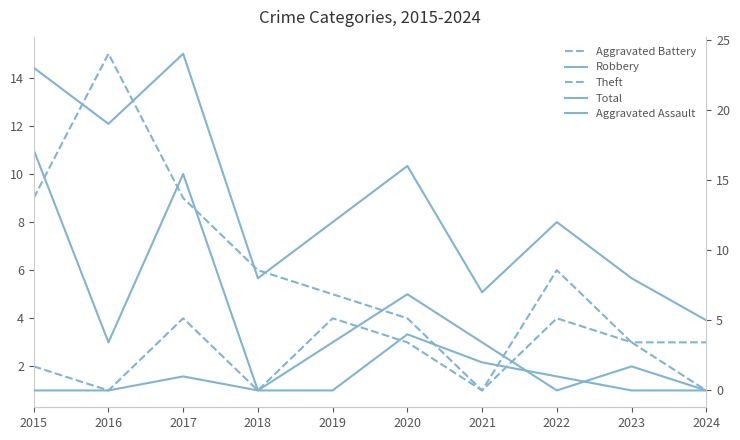

What is the difference between the maximum and minimum values in the Aggravated Assault series?

4